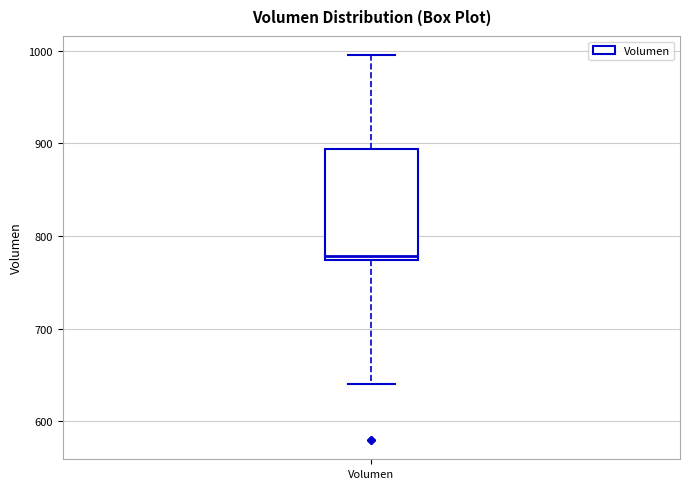

Where does the upper whisker of the box for Volumen end on the y-axis? The values are not printed on the chart, so give them approximately, as read against the axis.

1000